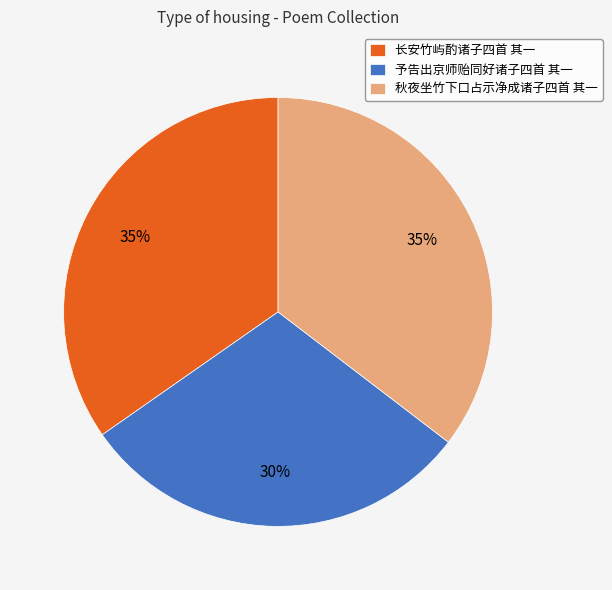

What is the smallest slice in the pie chart?

予告出京师贻同好诸子四首 其一